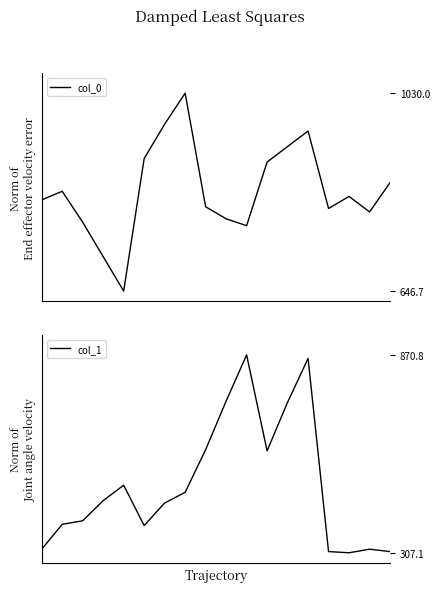

What is the minimum value shown in the chart?

307.1